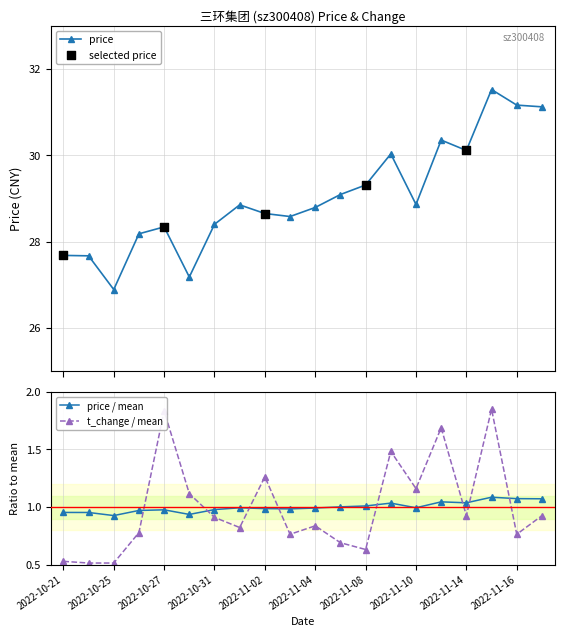

What is the lowest value of the price series?

26.9